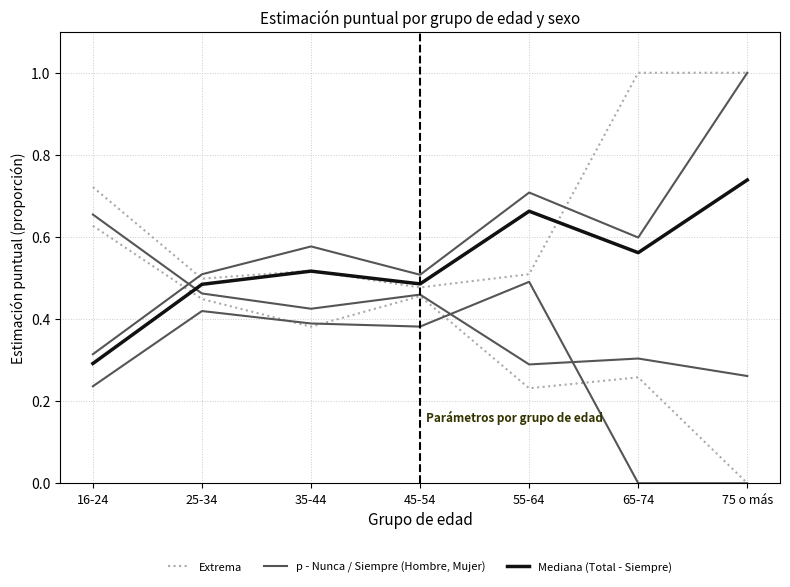

Between 65-74 and 75 o más, which is larger?

65-74